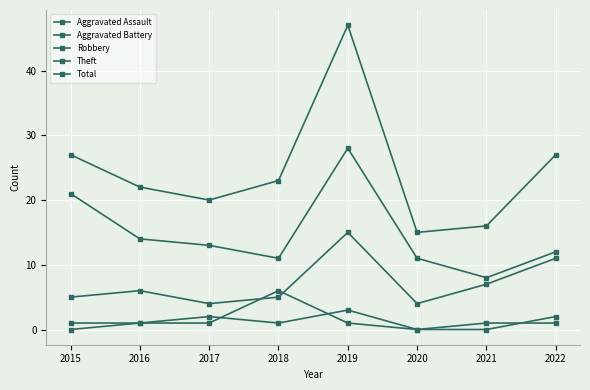

At which category is the sum across all series the highest?

2019